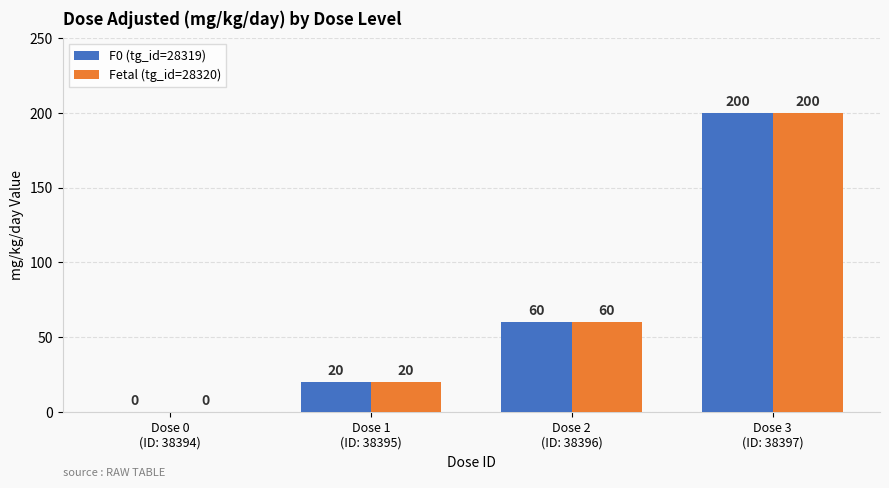

What is the difference between the F0 (tg_id=28319) values at Dose 1
(ID: 38395) and Dose 3
(ID: 38397)?

180